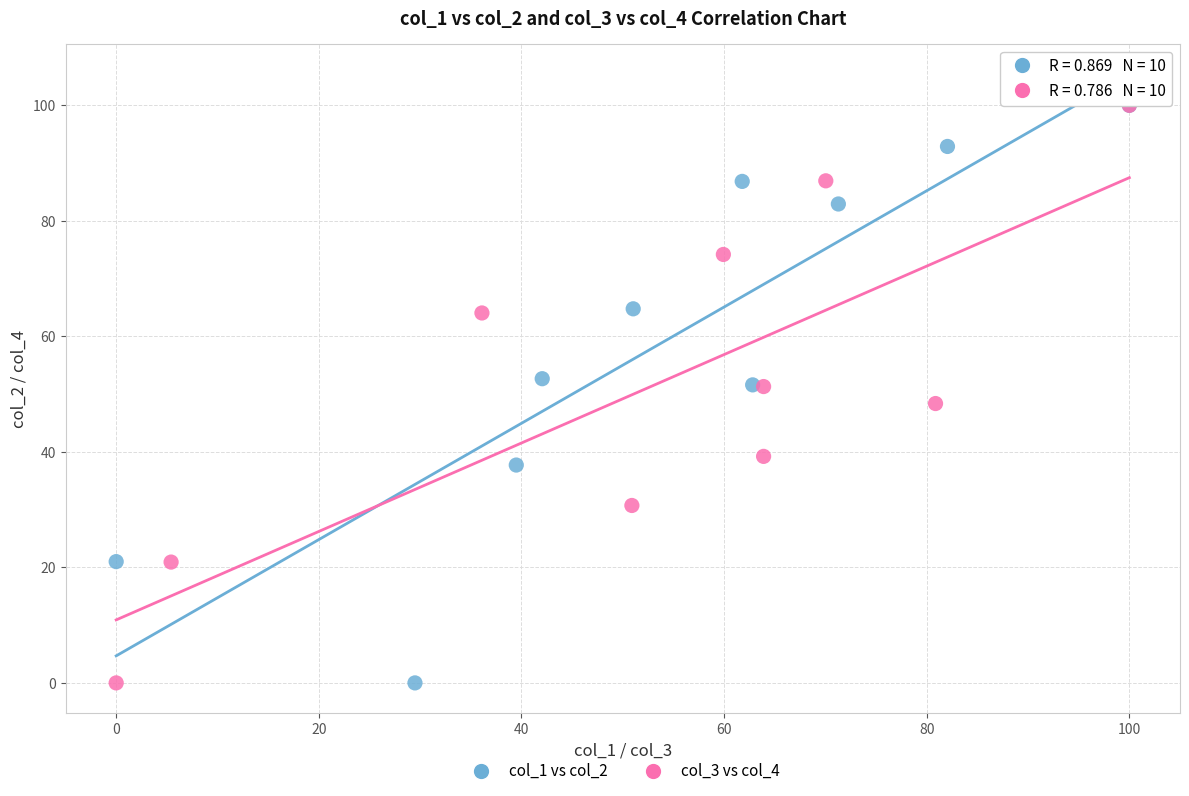

What are all the series names shown in the legend?

col_1 vs col_2, col_3 vs col_4